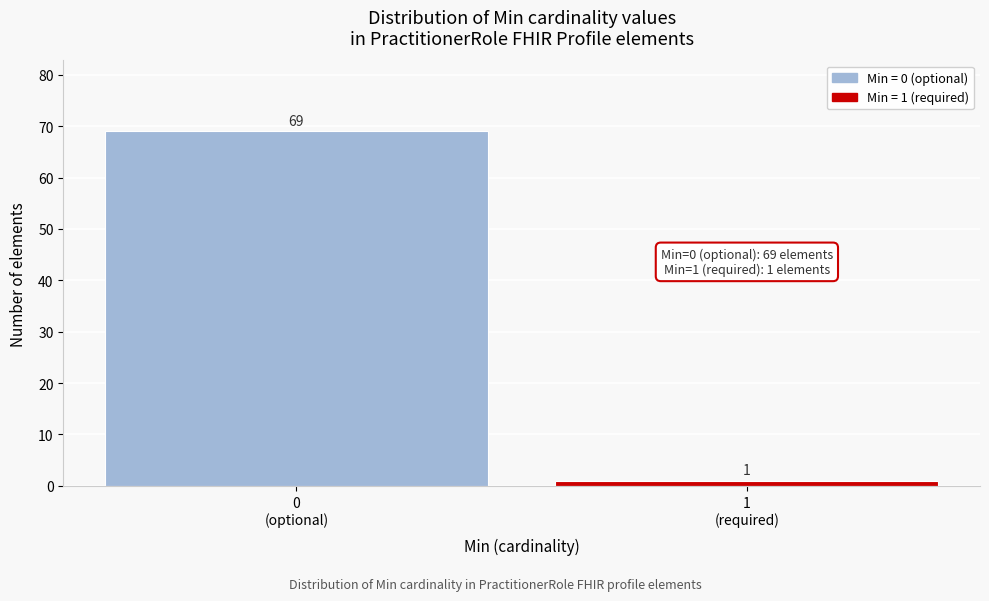

Reading left to right, list all the values displayed in this chart.

69	1